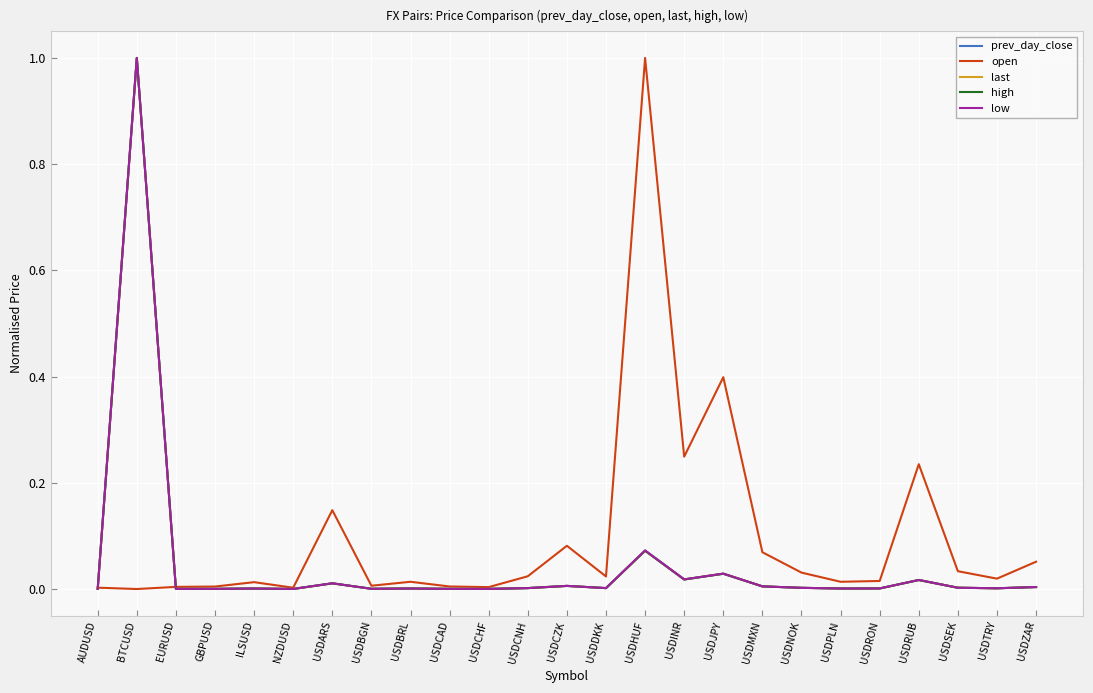

What is the maximum value for last?

1.0